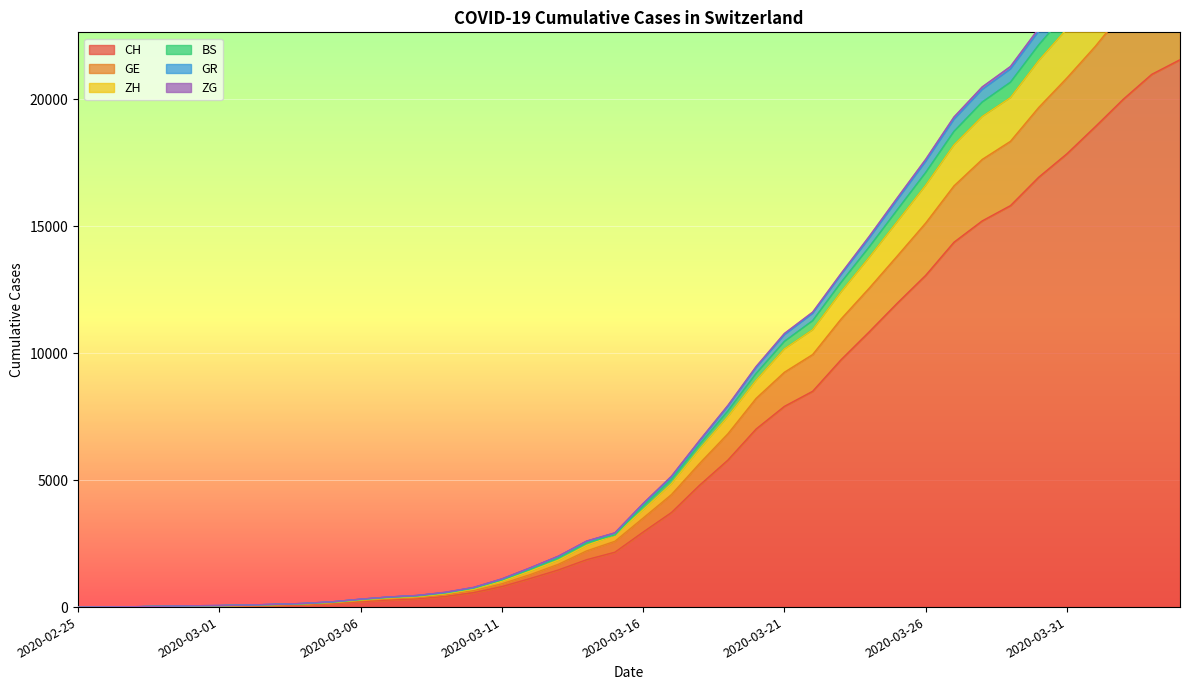

True or false: GR has more than 1 interior local peaks.

False